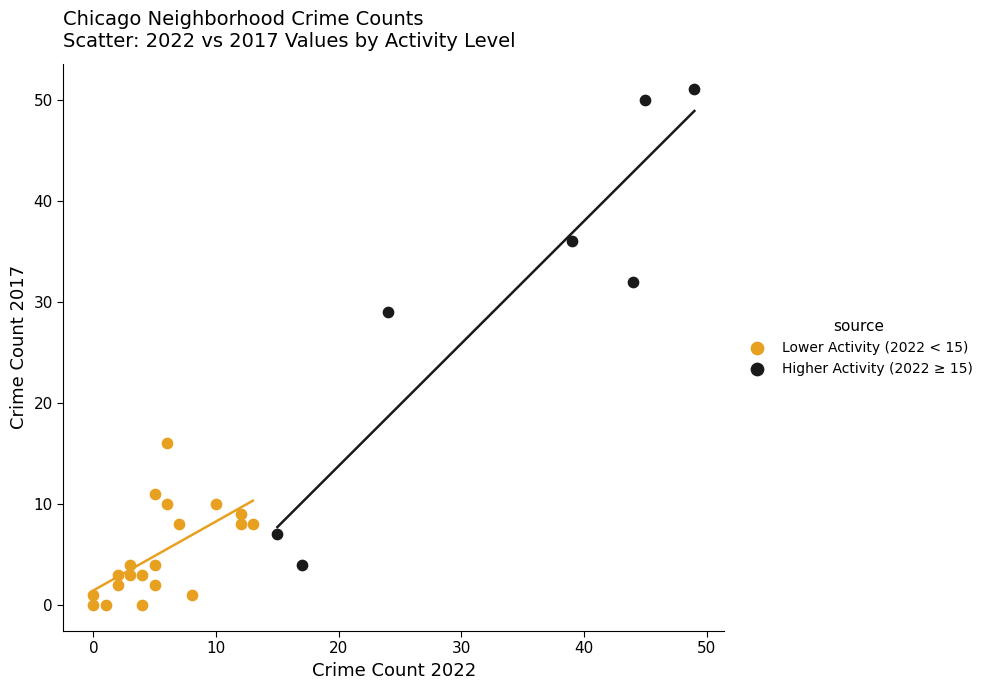

Which series has the widest spread of Y values?

Higher Activity (2022 ≥ 15)